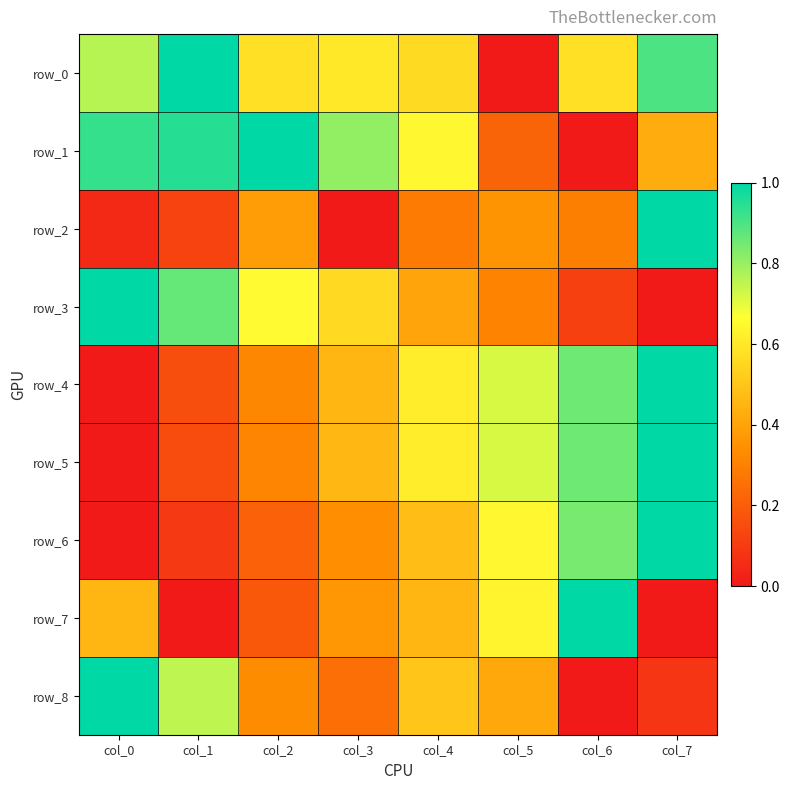

What is the highest value of the row_5 series?

1.0